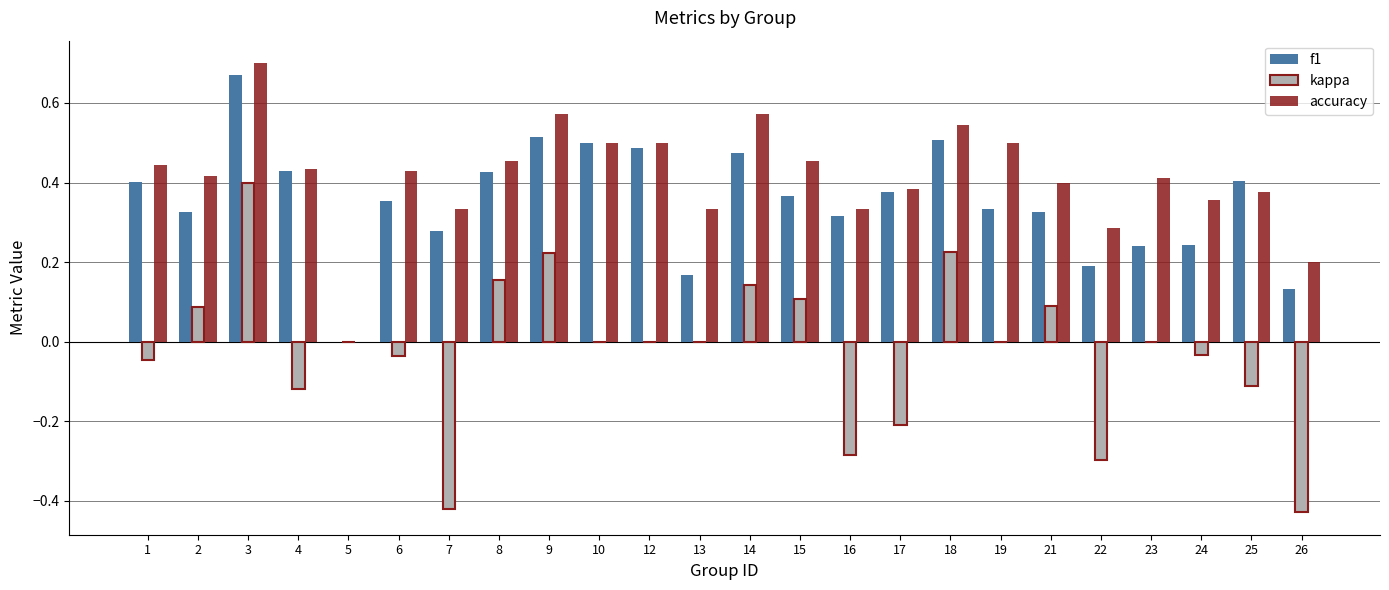

Is the value of f1 at 12 greater than the value of accuracy at 17?

Yes